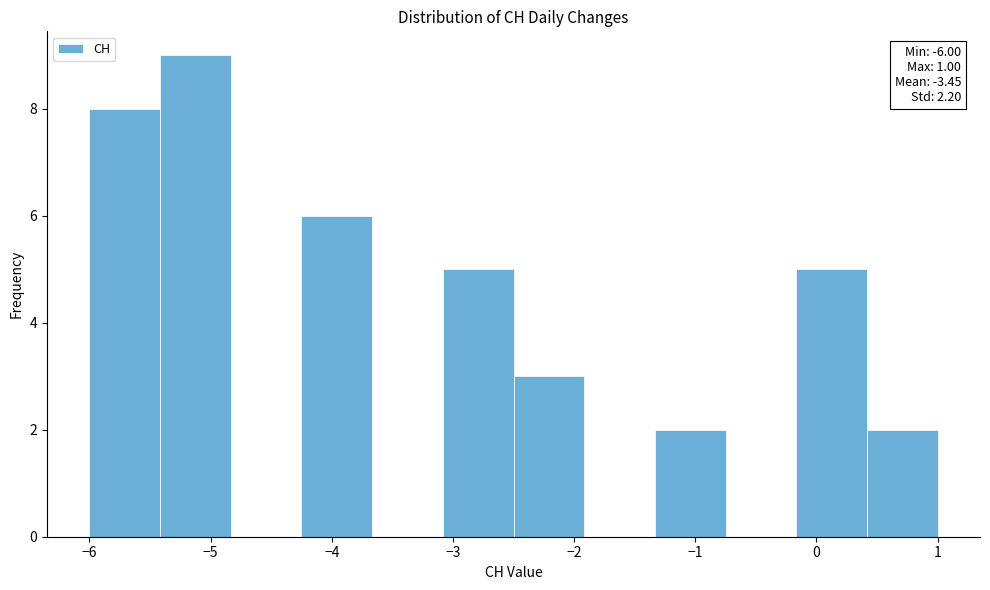

Which range on the x-axis has the tallest bar?

-5.4 to -4.8